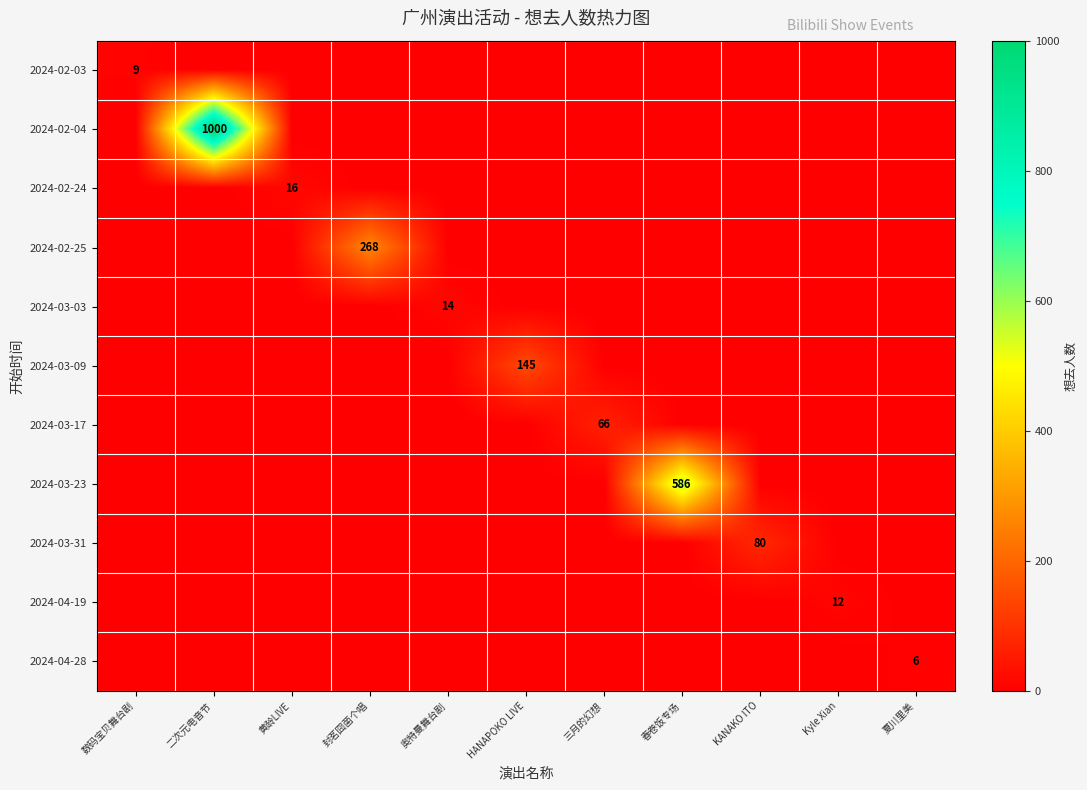

True or false: 2024-03-09 has a value of 145 at HANAPOKO LIVE.

True